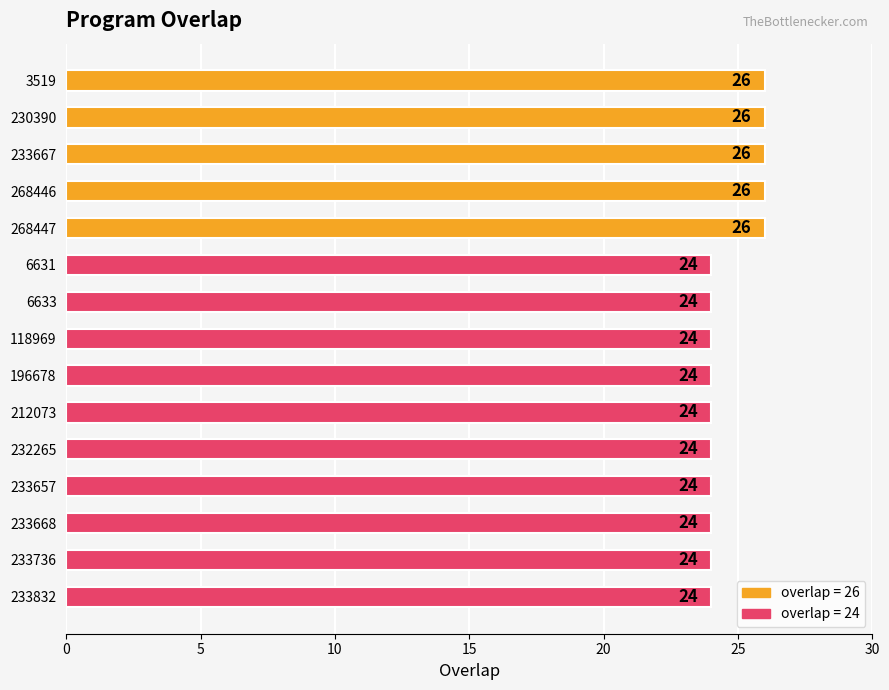

Is it true that the value at 212073 is 7?

False